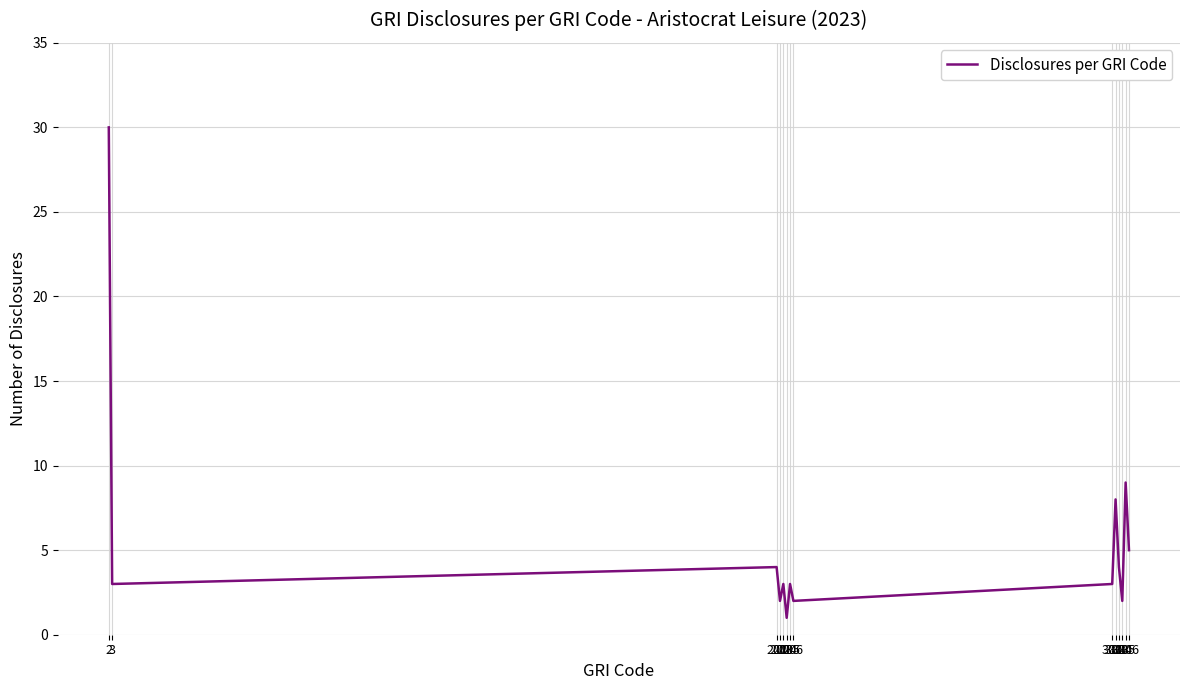

Rank the categories by value from highest to lowest.

2, 305, 302, 306, 201, 303, 3, 203, 205, 301, 202, 206, 304, 204